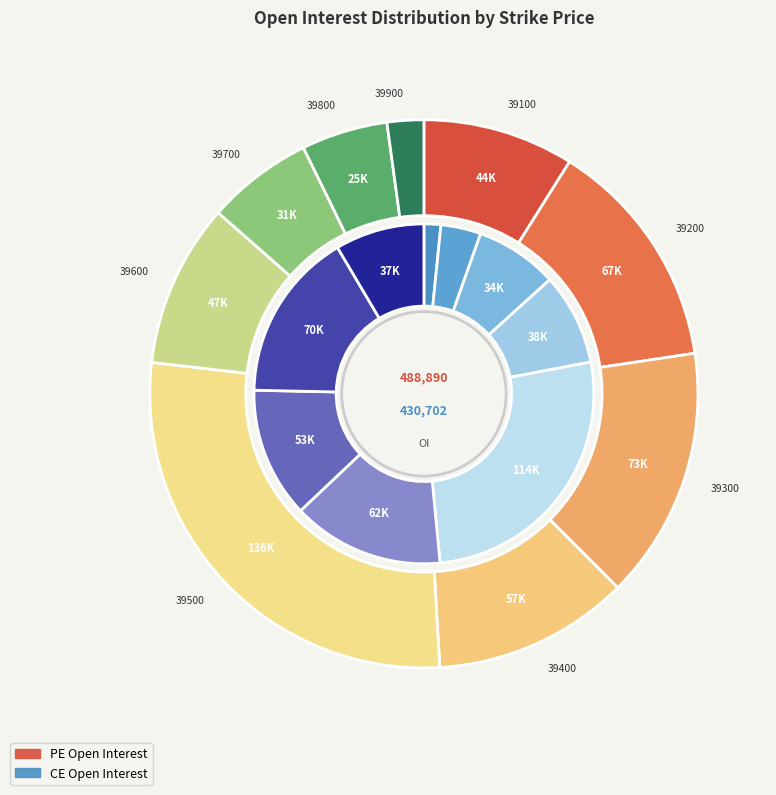

To the nearest percent, what is the average slice percentage?

11%